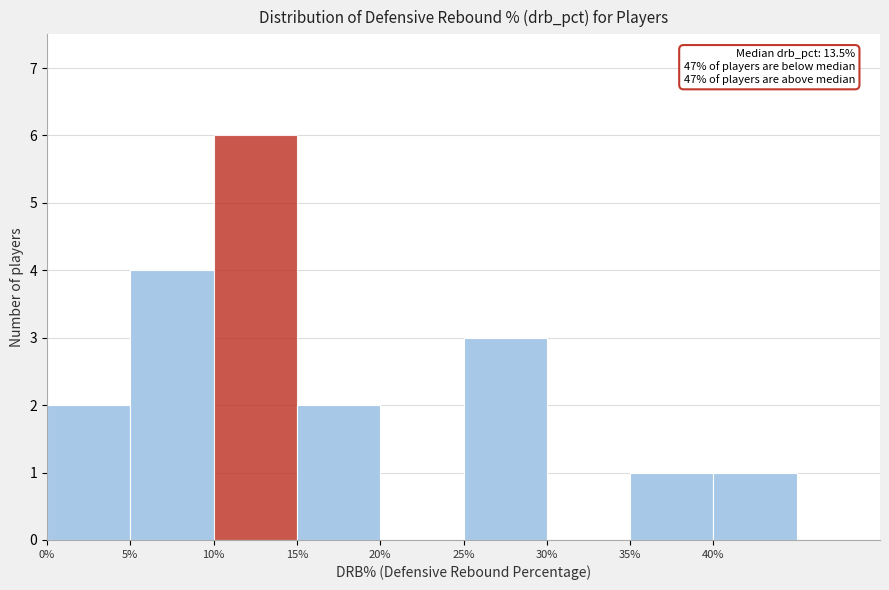

Over which range of the x-axis is the bar tallest?

10 to 15